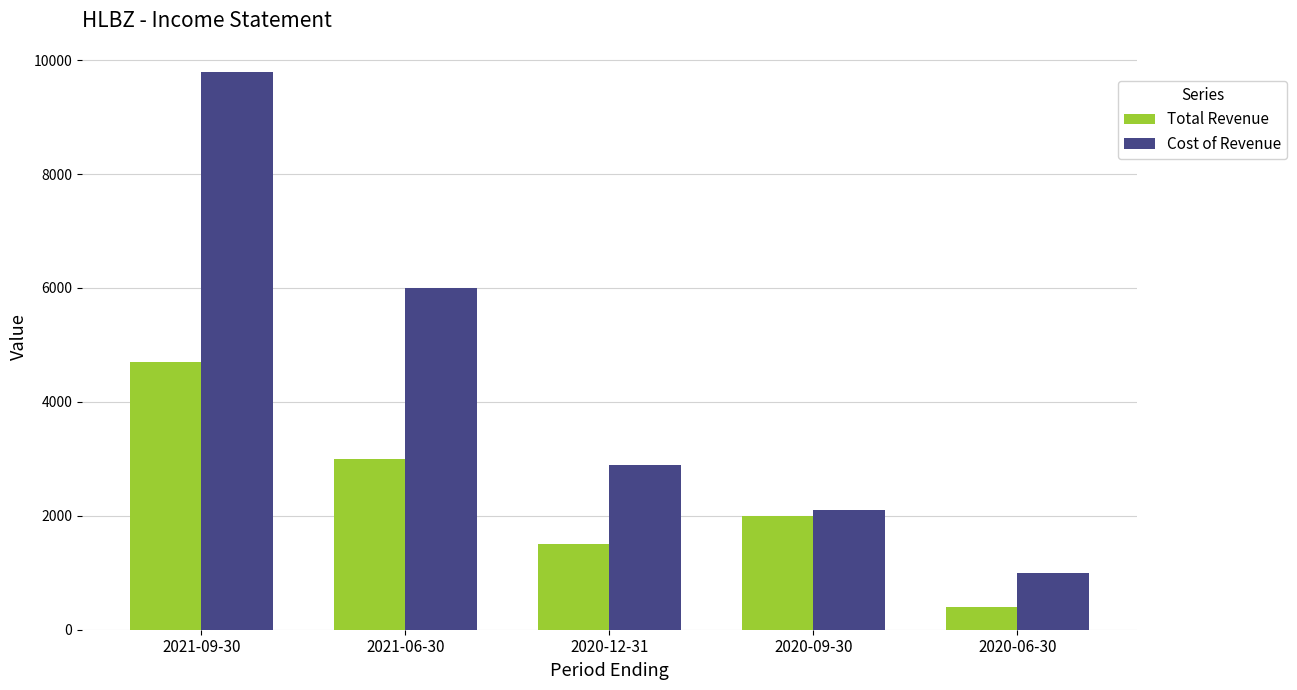

The value of Cost of Revenue at 2020-09-30 is 1333. True or false?

False